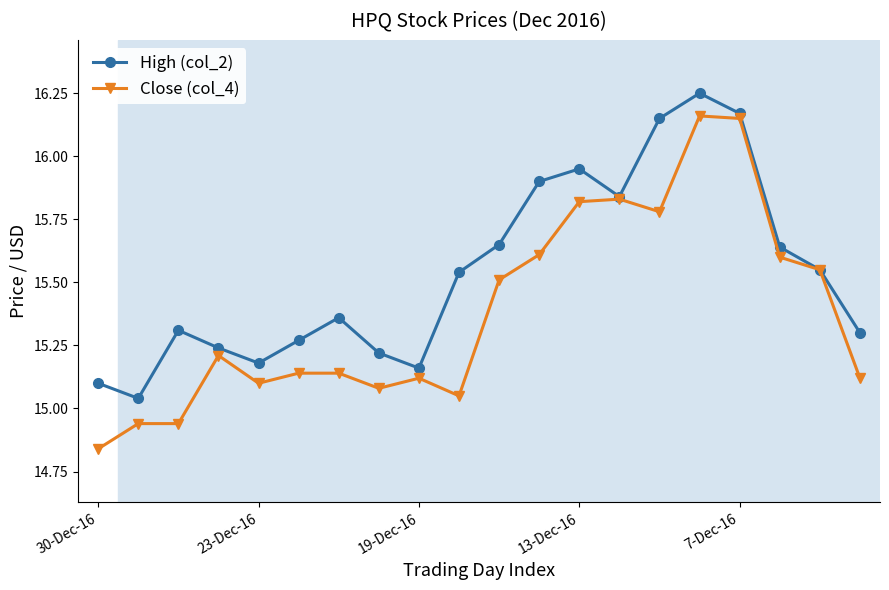

At how many categories does at least one series exceed 15?

20